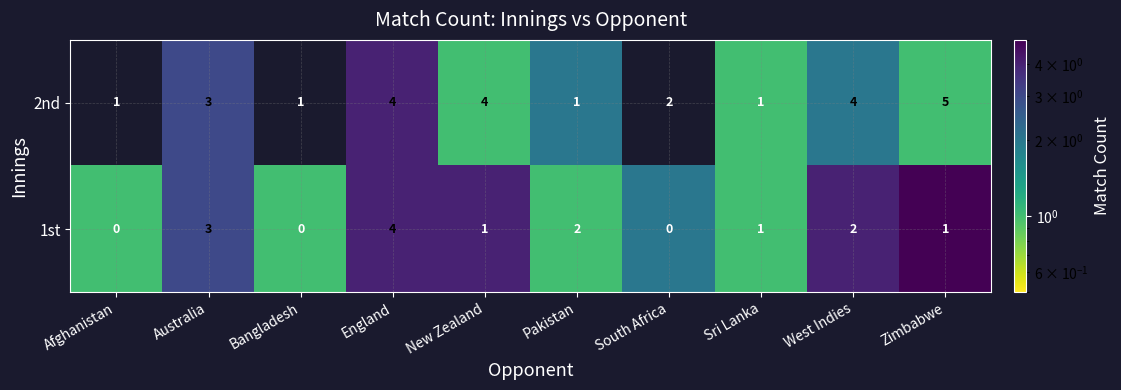

Which series has the largest total across all categories?

2nd